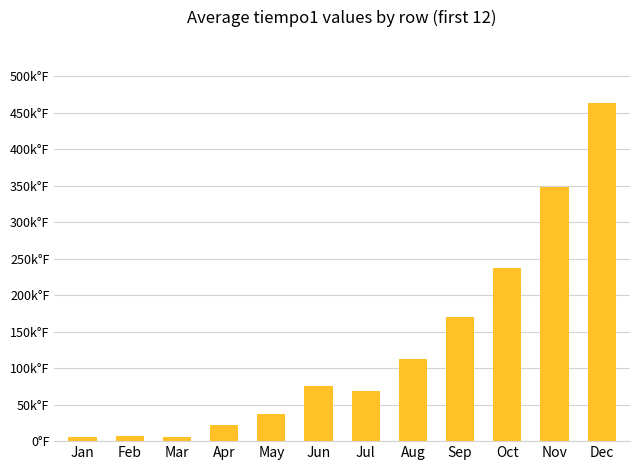

Are the bars horizontal?

No